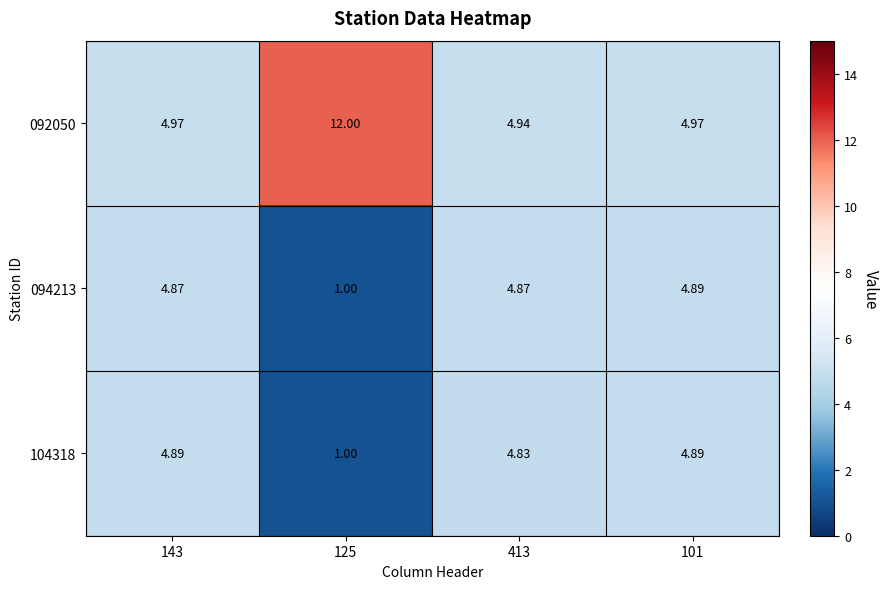

What is the total value across all series at 101?

14.8